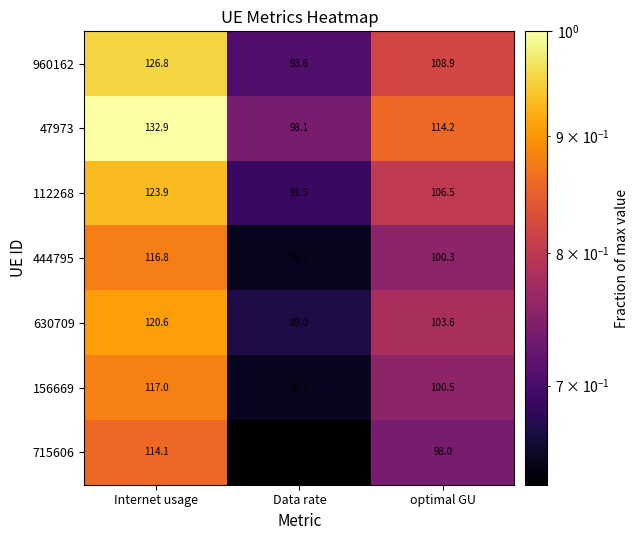

At which label is 960162 closest to 110?

optimal GU